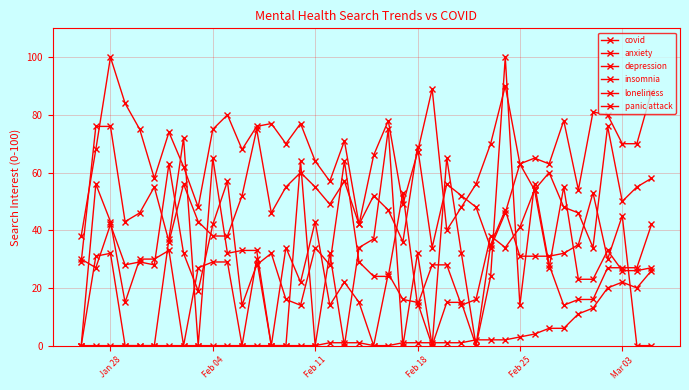

True or false: depression and panic attack intersect in this chart.

True